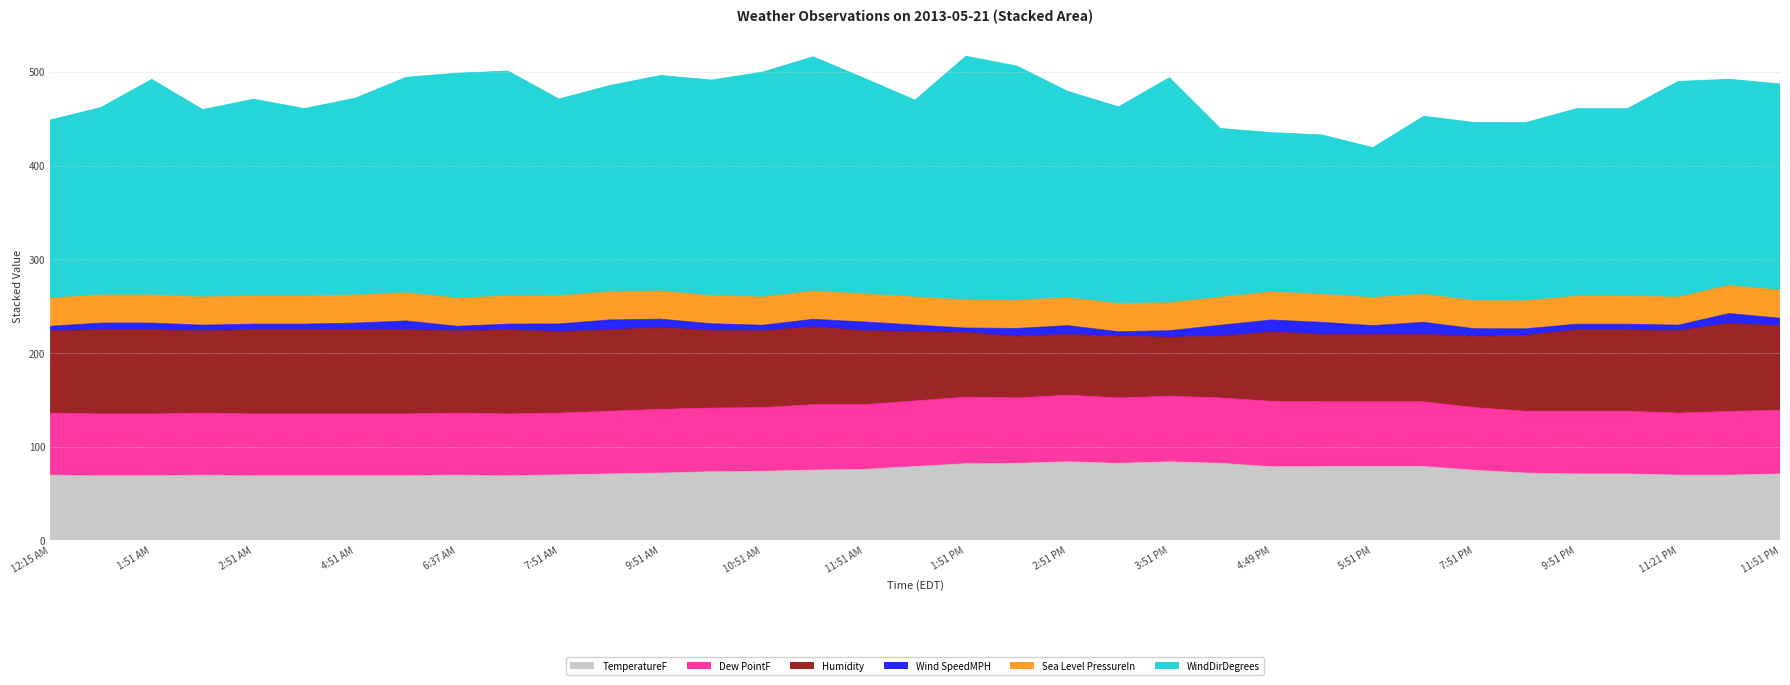

What are all the series names shown in the legend?

TemperatureF, Dew PointF, Humidity, Wind SpeedMPH, Sea Level PressureIn, WindDirDegrees